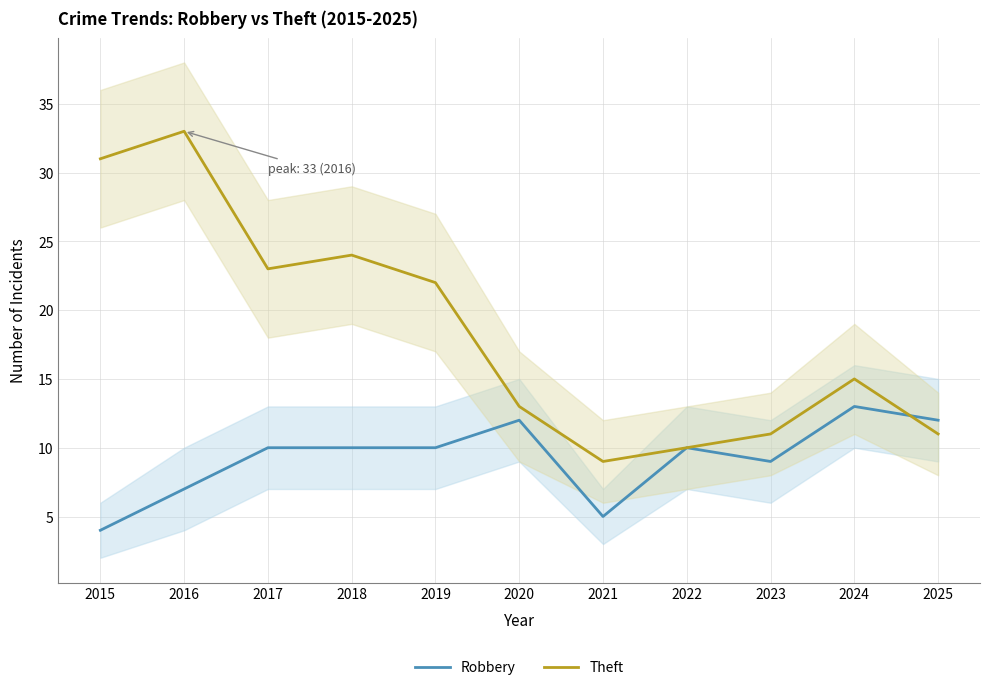

At 2016, list the series in order from largest to smallest.

Theft, Robbery